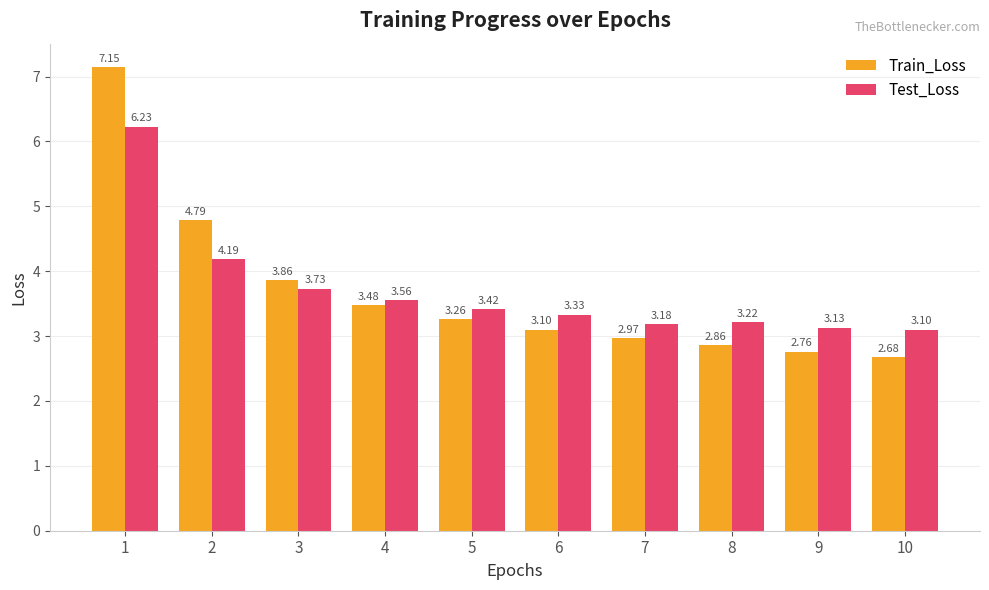

True or false: Test_Loss has a value of 3.1 at 9.

True